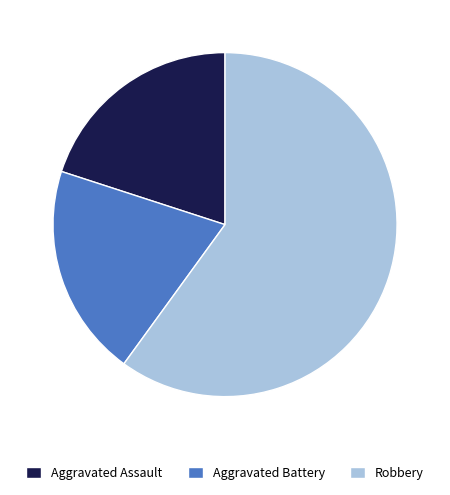

What is the ratio of the value at Aggravated Battery to the value at Robbery?

0.3